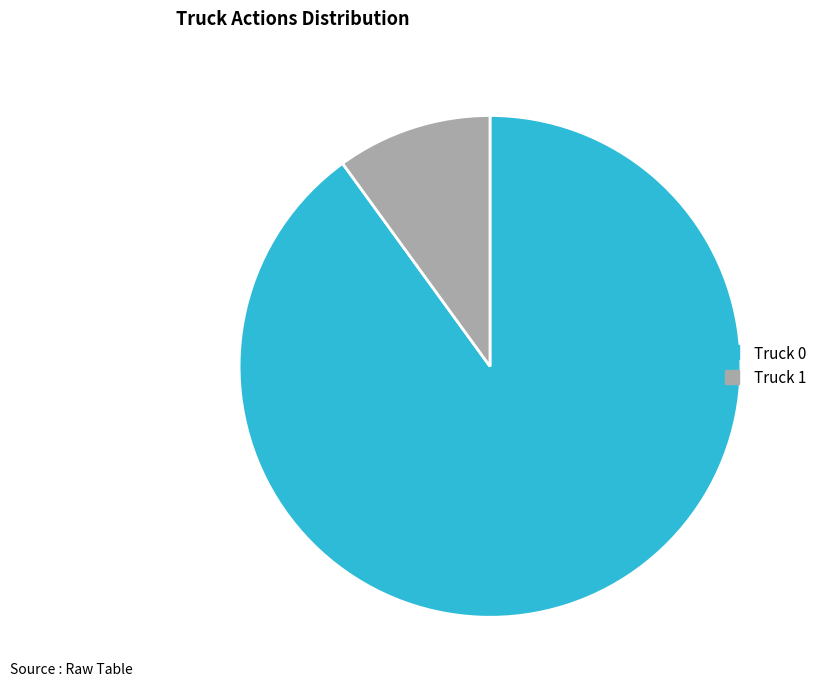

The Truck 0 slice represents 79% of the pie. True or false?

False